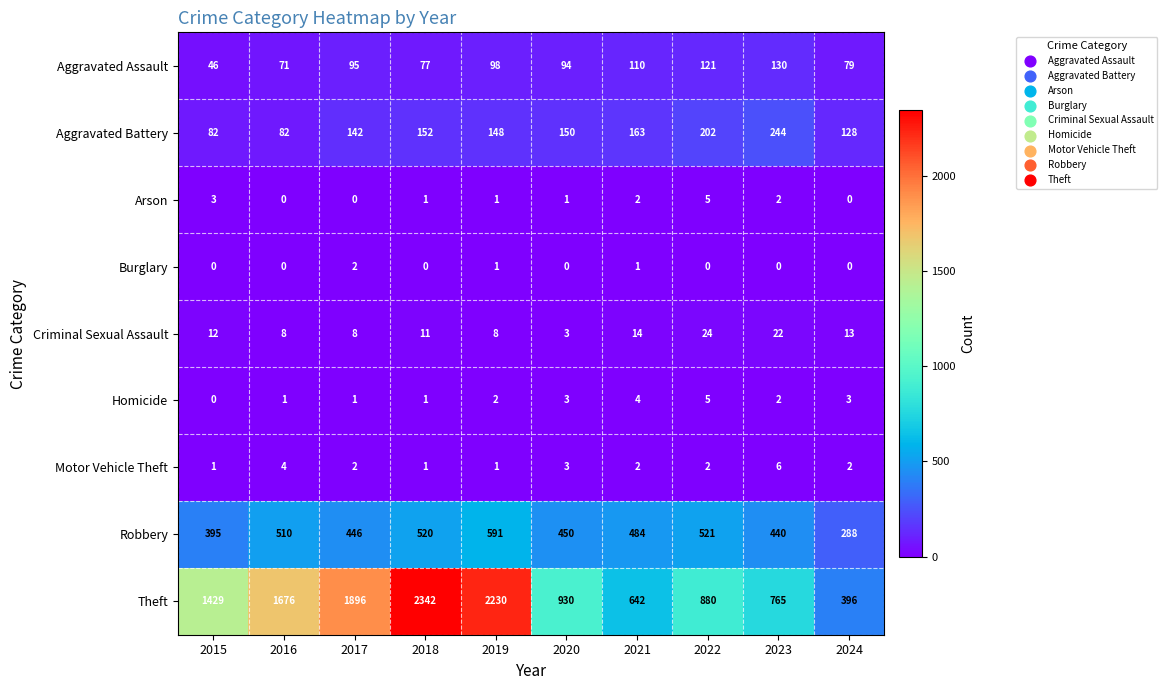

How many data points in Aggravated Battery are less than 150?

5